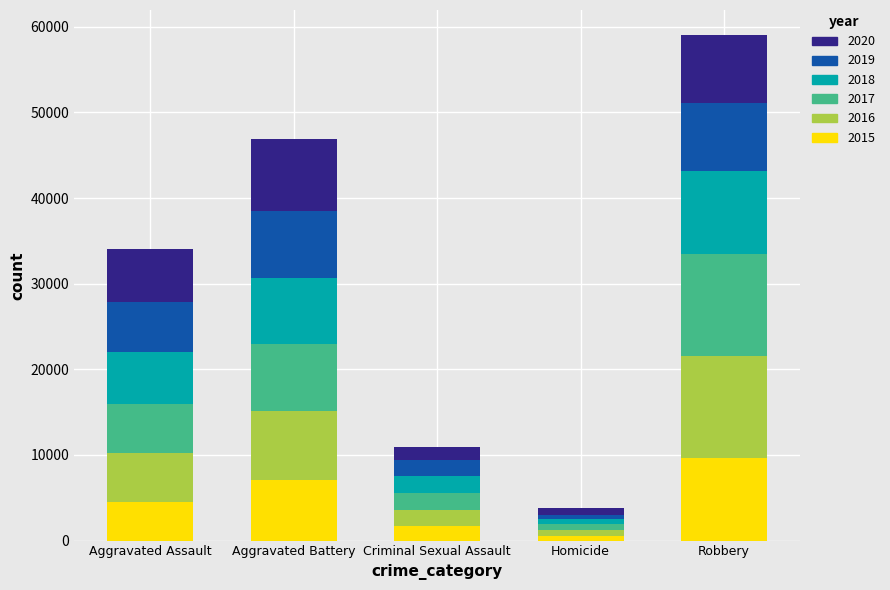

At which category is the sum across all series the highest?

Robbery